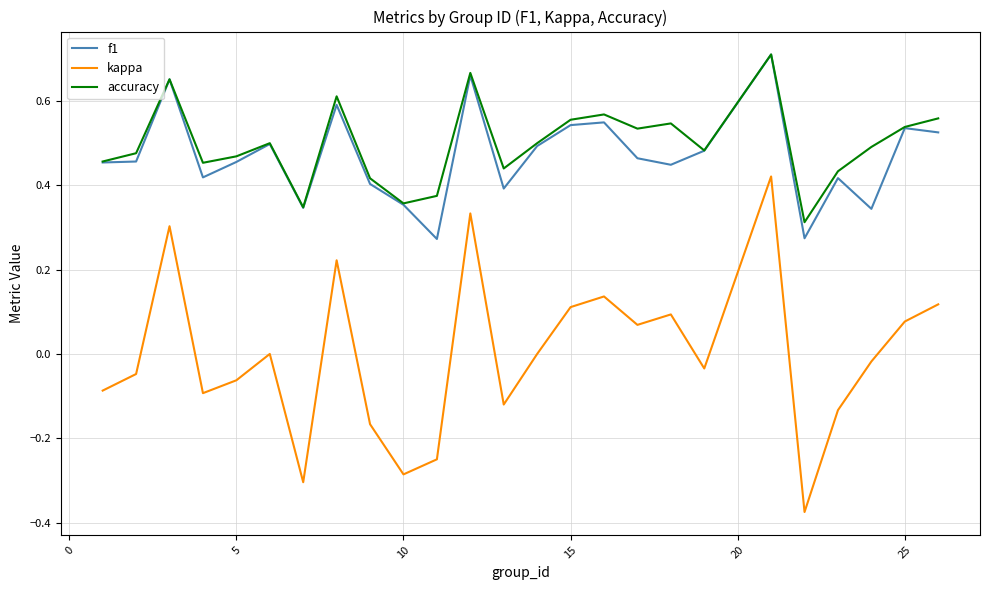

At how many categories does at least one series exceed 0?

25